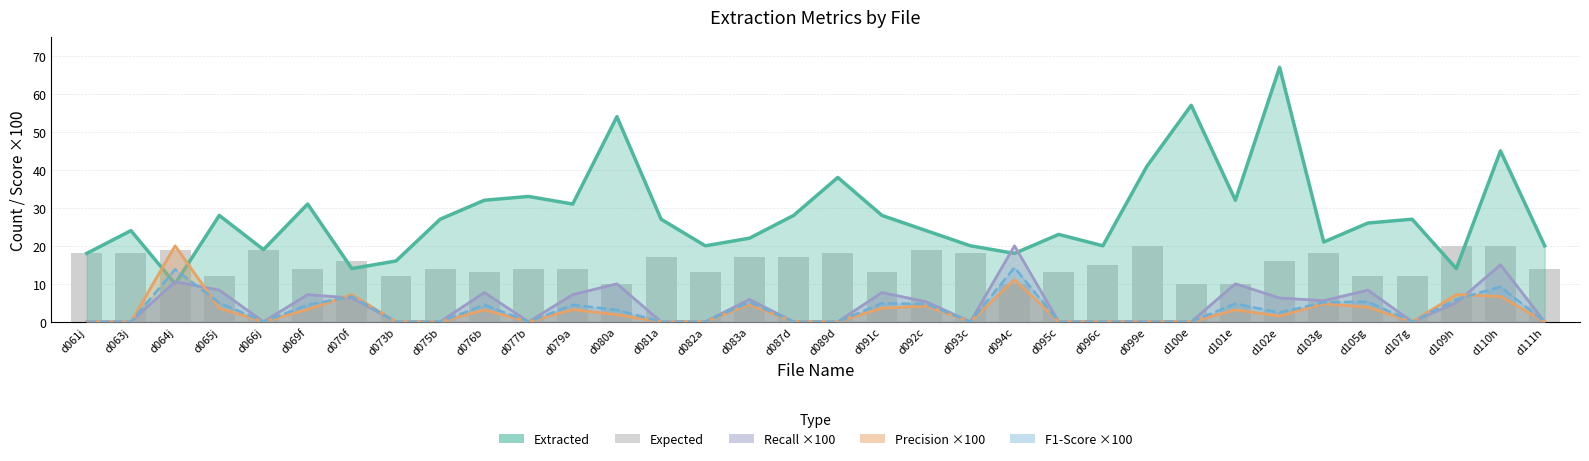

Reading left to right, list all the values displayed in this chart.

Extracted: d061j=18.0	d063j=24.0	d064j=10.0	d065j=28.0	d066j=19.0	d069f=31.0	d070f=14.0	d073b=16.0	d075b=27.0	d076b=32.0	d077b=33.0	d079a=31.0	d080a=54.0	d081a=27.0	d082a=20.0	d083a=22.0	d087d=28.0	d089d=38.0	d091c=28.0	d092c=24.0	d093c=20.0	d094c=18.0	d095c=23.0	d096c=20.0	d099e=41.0	d100e=57.0	d101e=32.0	d102e=67.0	d103g=21.0	d105g=26.0	d107g=27.0	d109h=14.0	d110h=45.0	d111h=20.0
Recall ×100: d061j=0.0	d063j=0.0	d064j=10.5	d065j=8.3	d066j=0.0	d069f=7.1	d070f=6.2	d073b=0.0	d075b=0.0	d076b=7.7	d077b=0.0	d079a=7.1	d080a=10.0	d081a=0.0	d082a=0.0	d083a=5.9	d087d=0.0	d089d=0.0	d091c=7.7	d092c=5.3	d093c=0.0	d094c=20.0	d095c=0.0	d096c=0.0	d099e=0.0	d100e=0.0	d101e=10.0	d102e=6.2	d103g=5.6	d105g=8.3	d107g=0.0	d109h=5.0	d110h=15.0	d111h=0.0
Precision ×100: d061j=0.0	d063j=0.0	d064j=20.0	d065j=3.6	d066j=0.0	d069f=3.2	d070f=7.1	d073b=0.0	d075b=0.0	d076b=3.1	d077b=0.0	d079a=3.2	d080a=1.9	d081a=0.0	d082a=0.0	d083a=4.5	d087d=0.0	d089d=0.0	d091c=3.6	d092c=4.2	d093c=0.0	d094c=11.1	d095c=0.0	d096c=0.0	d099e=0.0	d100e=0.0	d101e=3.1	d102e=1.5	d103g=4.8	d105g=3.8	d107g=0.0	d109h=7.1	d110h=6.7	d111h=0.0
F1-Score ×100: d061j=0.0	d063j=0.0	d064j=13.8	d065j=5.0	d066j=0.0	d069f=4.4	d070f=6.7	d073b=0.0	d075b=0.0	d076b=4.4	d077b=0.0	d079a=4.4	d080a=3.1	d081a=0.0	d082a=0.0	d083a=5.1	d087d=0.0	d089d=0.0	d091c=4.9	d092c=4.7	d093c=0.0	d094c=14.3	d095c=0.0	d096c=0.0	d099e=0.0	d100e=0.0	d101e=4.8	d102e=2.4	d103g=5.1	d105g=5.3	d107g=0.0	d109h=5.9	d110h=9.2	d111h=0.0
Expected: d061j=18.0	d063j=18.0	d064j=19.0	d065j=12.0	d066j=19.0	d069f=14.0	d070f=16.0	d073b=12.0	d075b=14.0	d076b=13.0	d077b=14.0	d079a=14.0	d080a=10.0	d081a=17.0	d082a=13.0	d083a=17.0	d087d=17.0	d089d=18.0	d091c=13.0	d092c=19.0	d093c=18.0	d094c=10.0	d095c=13.0	d096c=15.0	d099e=20.0	d100e=10.0	d101e=10.0	d102e=16.0	d103g=18.0	d105g=12.0	d107g=12.0	d109h=20.0	d110h=20.0	d111h=14.0